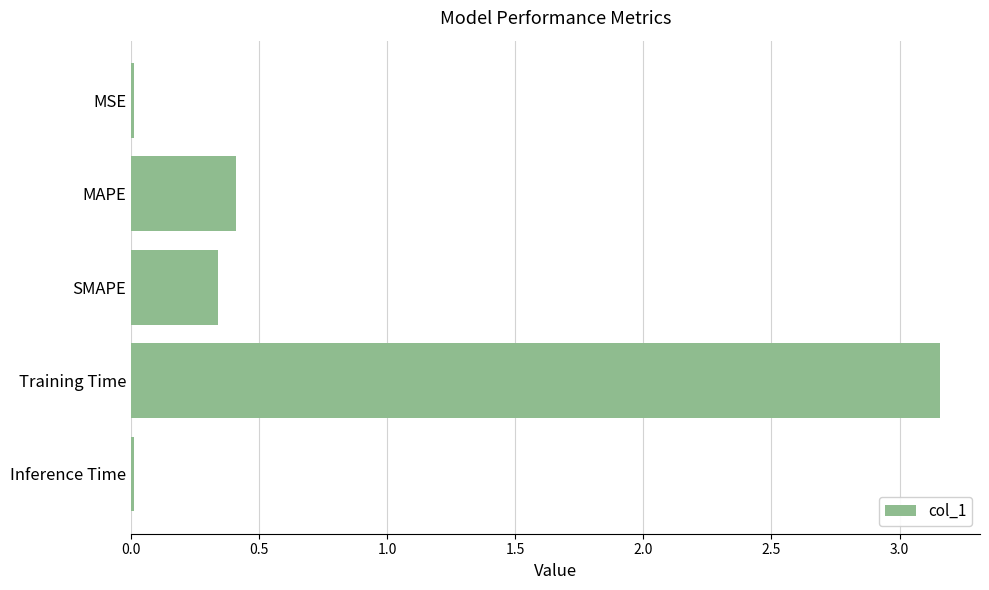

The value at MSE is 0.0. True or false?

True